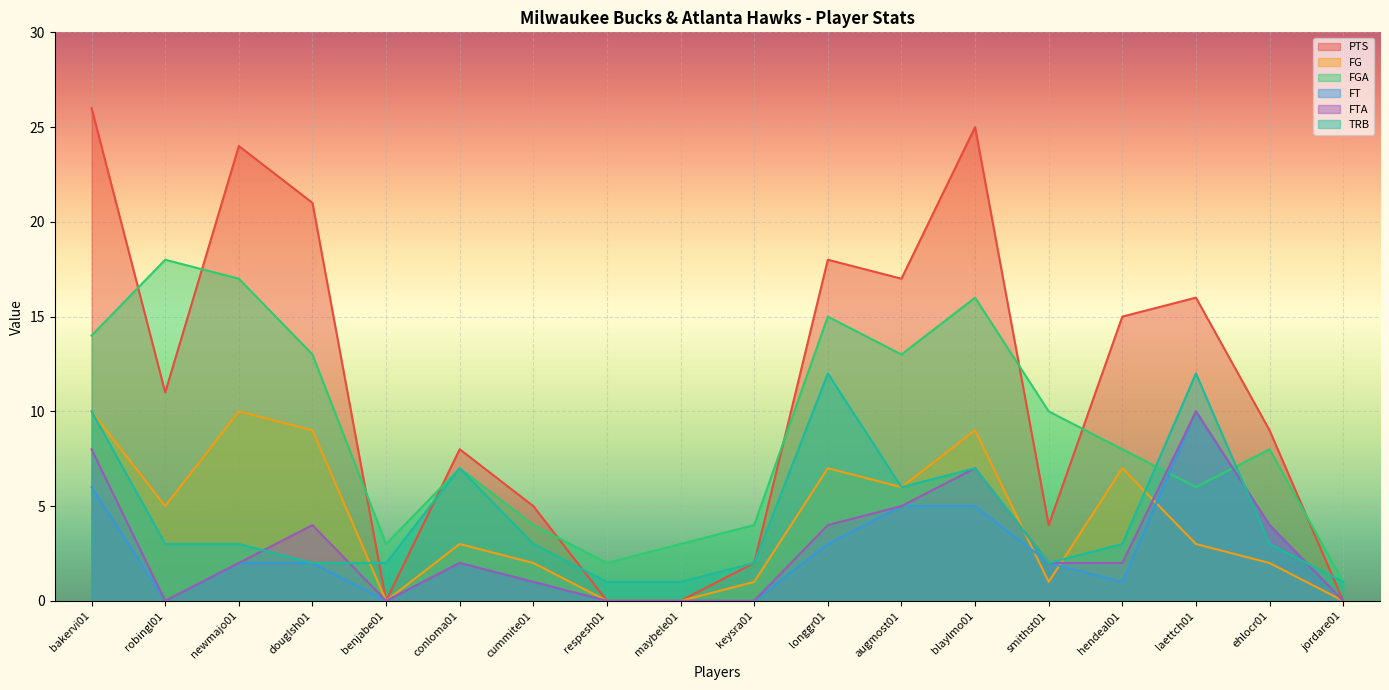

In PTS, how many points are higher than both neighbors (excluding endpoints)?

5